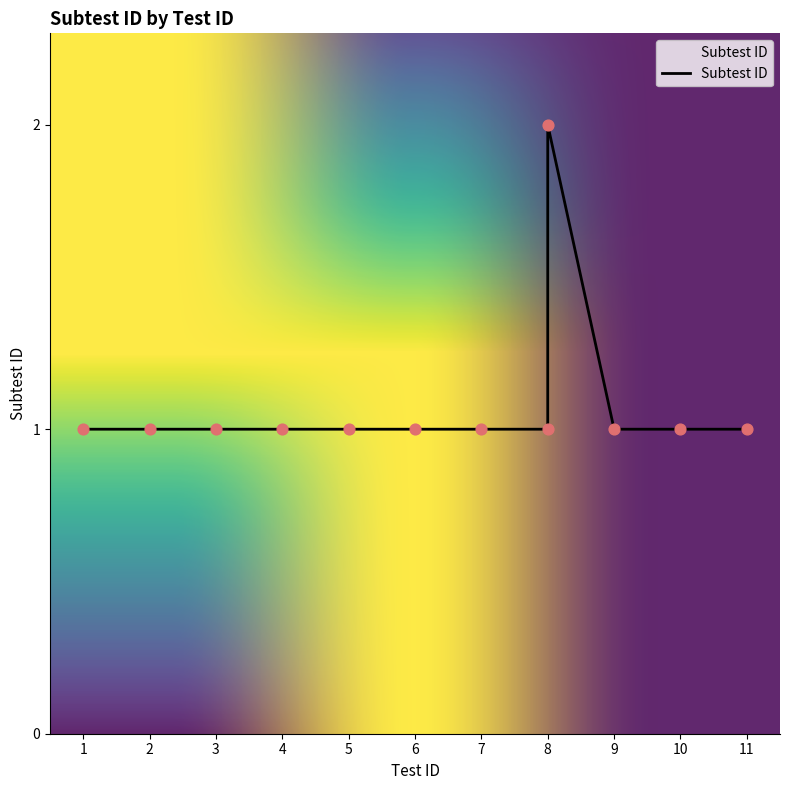

Between 1 and 9, which is larger?

1